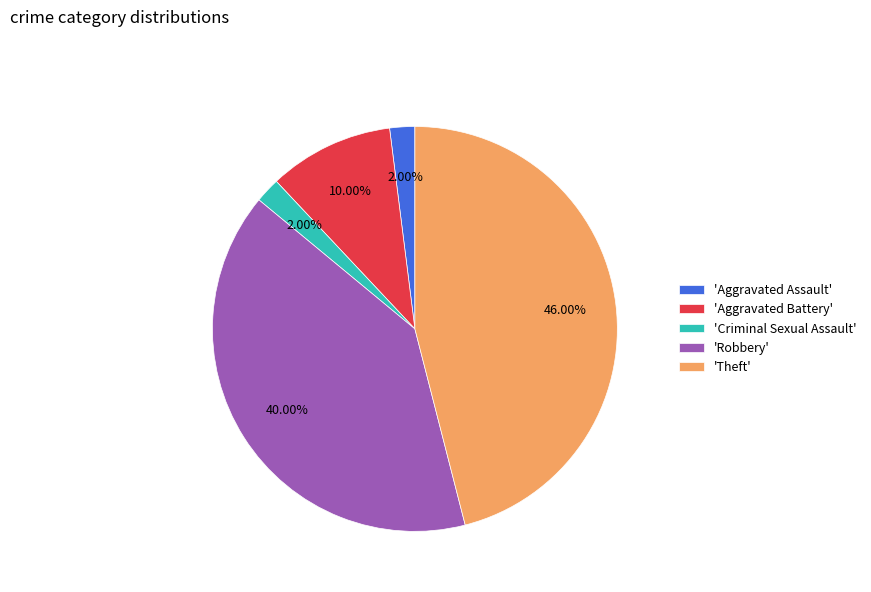

Which category has the biggest portion of the pie?

'Theft'